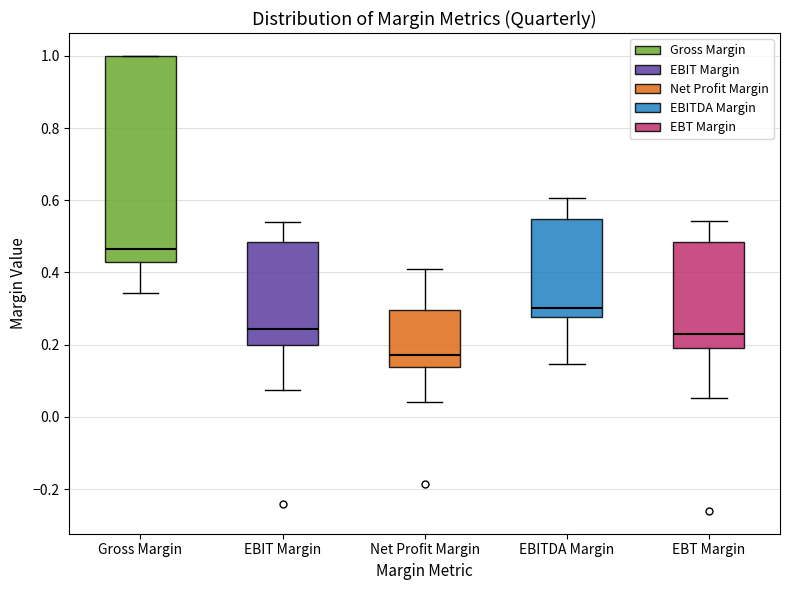

Reading left to right, transcribe this box plot: for each box, give where its median line is, the range the box spans, and where its two whiskers end, as read against the y-axis. The values are not printed on the chart, so give them approximately, as read against the axis.

Gross Margin: median 0.46, box 0.42 to 1.00, whiskers 0.34 to 1.00
EBIT Margin: median 0.24, box 0.20 to 0.48, whiskers 0.08 to 0.54
Net Profit Margin: median 0.18, box 0.14 to 0.30, whiskers 0.04 to 0.42
EBITDA Margin: median 0.30, box 0.28 to 0.54, whiskers 0.14 to 0.60
EBT Margin: median 0.24, box 0.20 to 0.48, whiskers 0.06 to 0.54